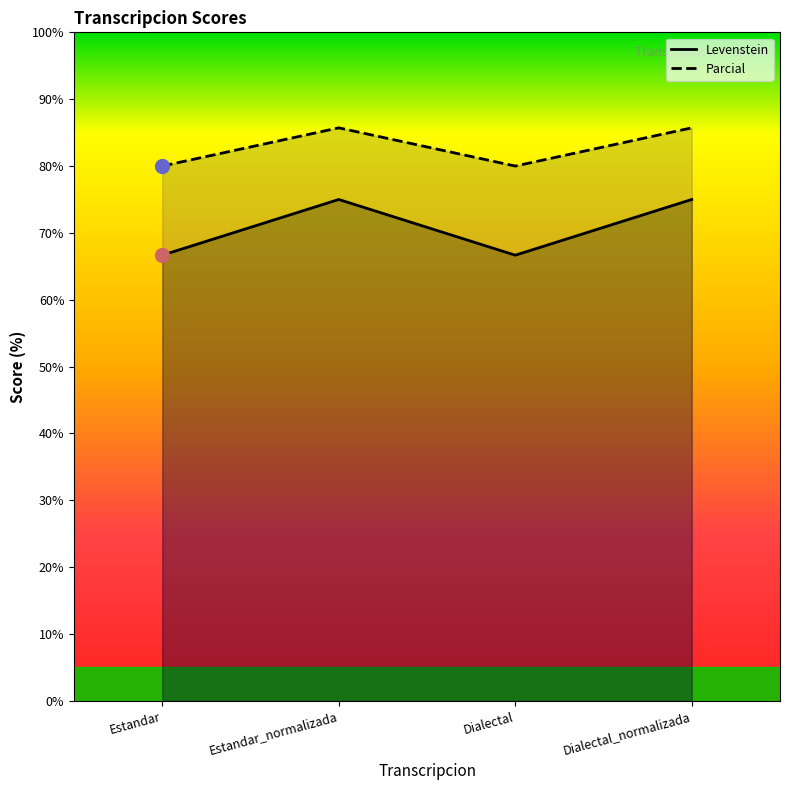

Is the value of Parcial at Estandar_normalizada greater than the value of Levenstein at Estandar_normalizada?

Yes